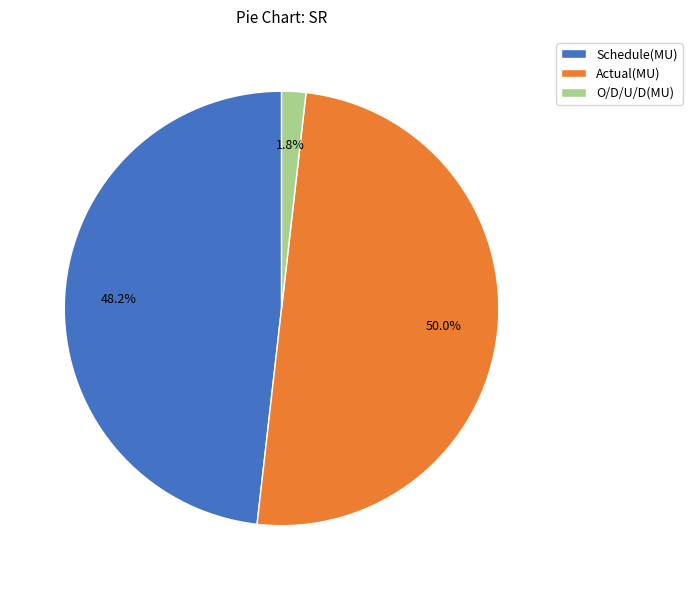

The O/D/U/D(MU) slice represents 2% of the pie. True or false?

True